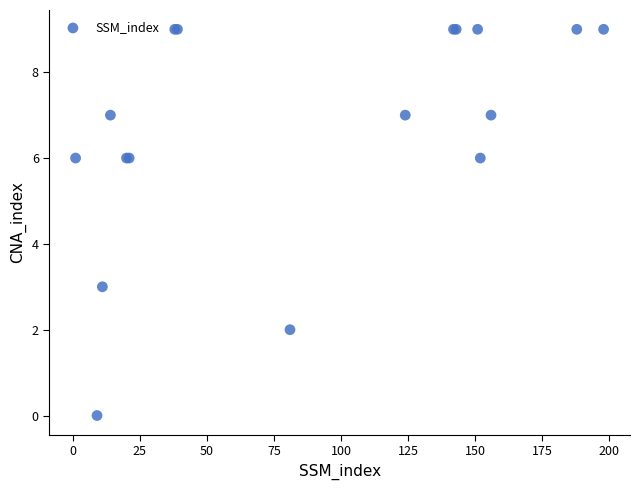

What Y value in the scatter plot is closest to 4?

3